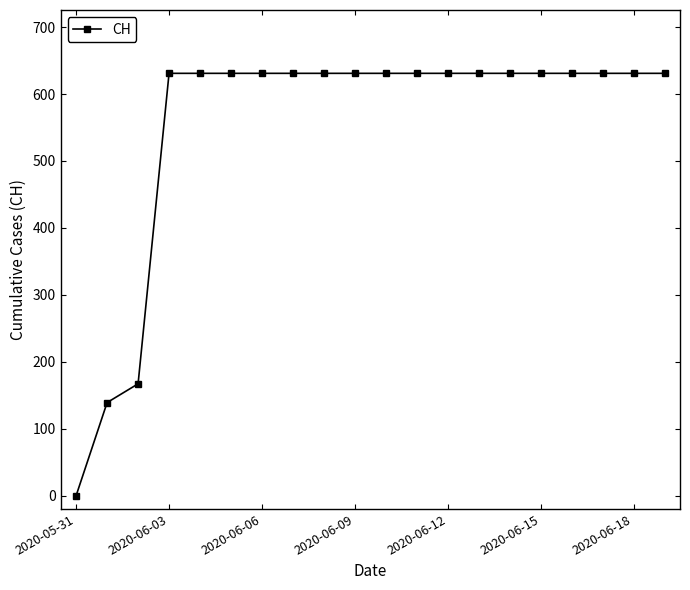

What is the greatest value displayed?

631